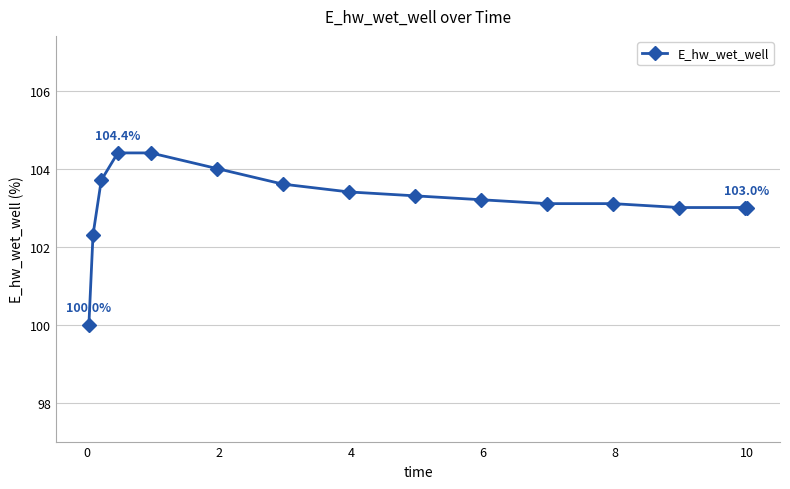

Reading right to left, list all the values displayed in this chart.

103.0	103.0	103.0	103.1	103.1	103.2	103.3	103.4	103.6	104.0	104.4	104.4	103.7	102.3	100.0